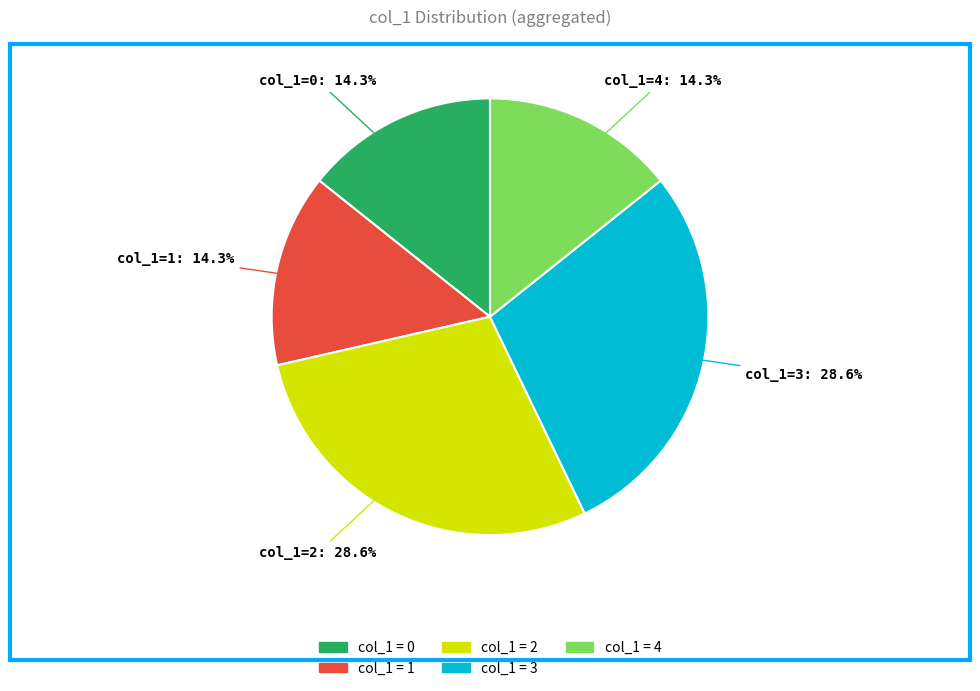

Is there a majority slice in this chart?

No